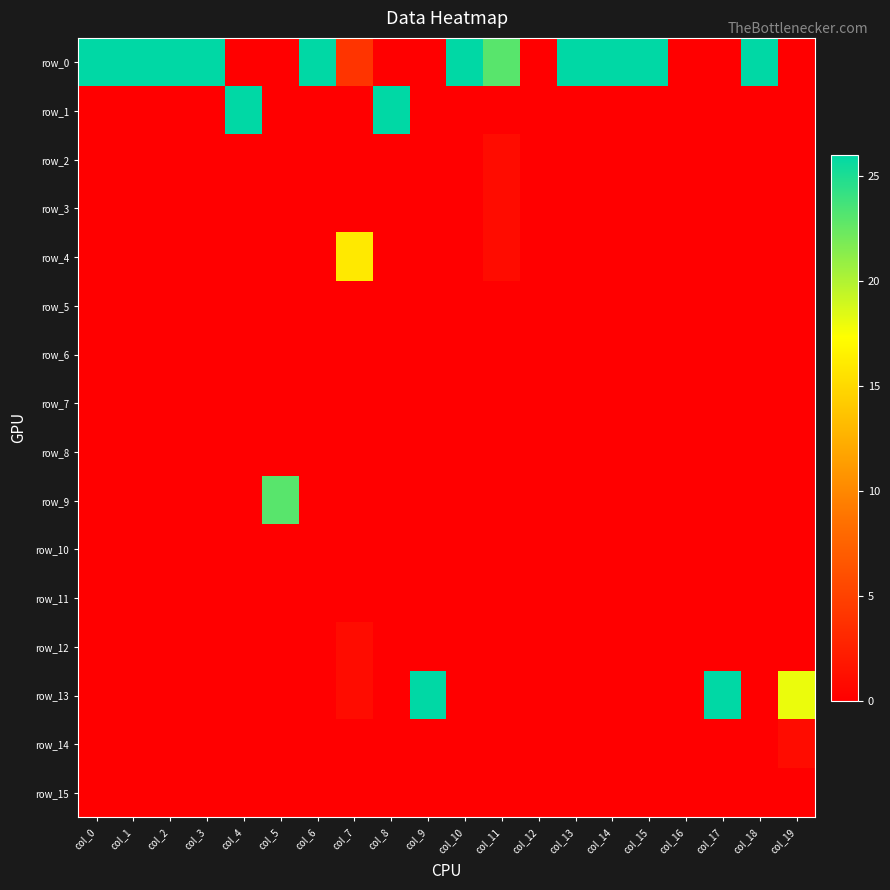

What is the total value across all series at col_5?

23